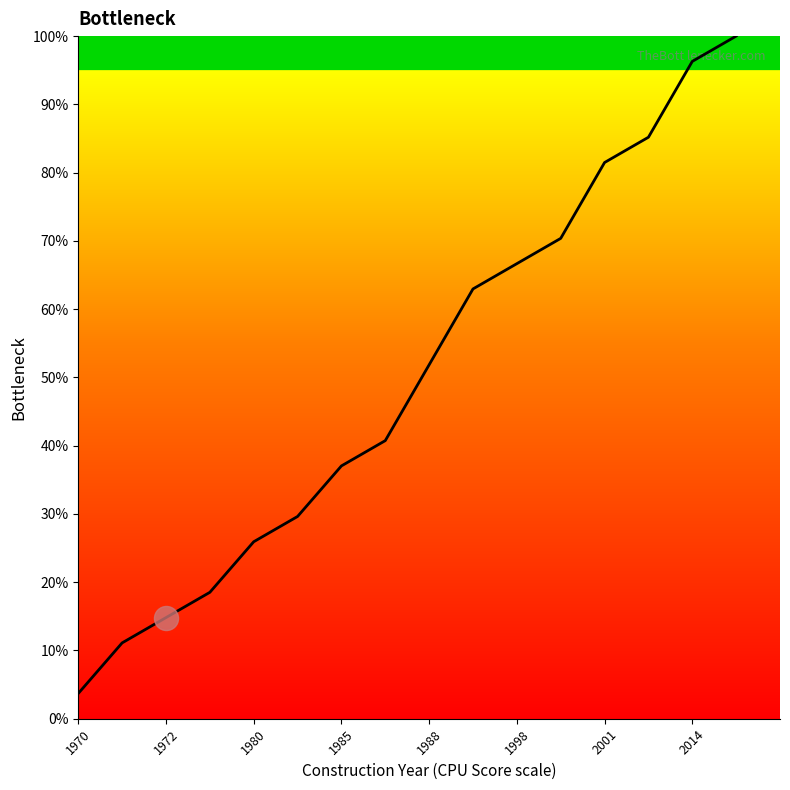

What is the maximum value shown in the chart?

100.0